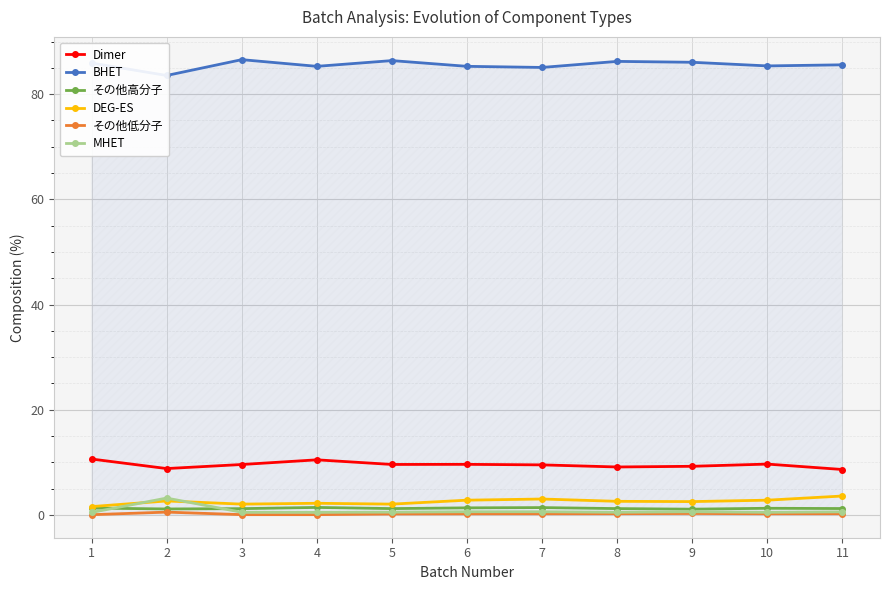

Which category has the highest value in the MHET series?

2